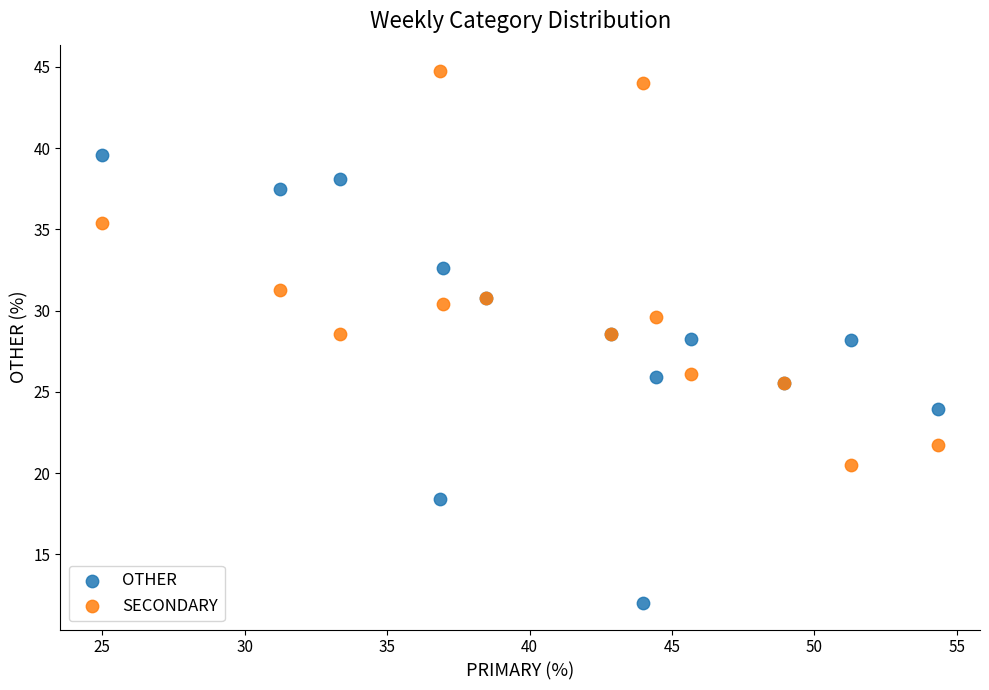

Which series reaches the minimum Y coordinate?

OTHER